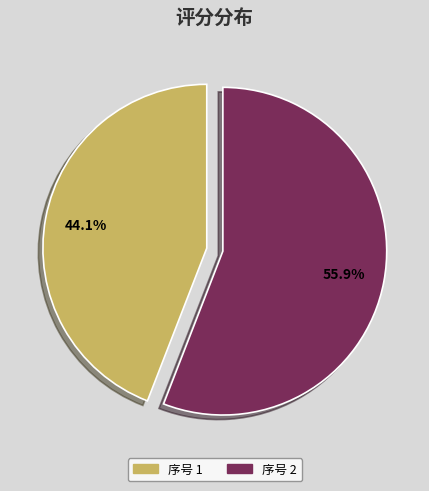

Rank the categories by value from lowest to highest.

序号 1, 序号 2